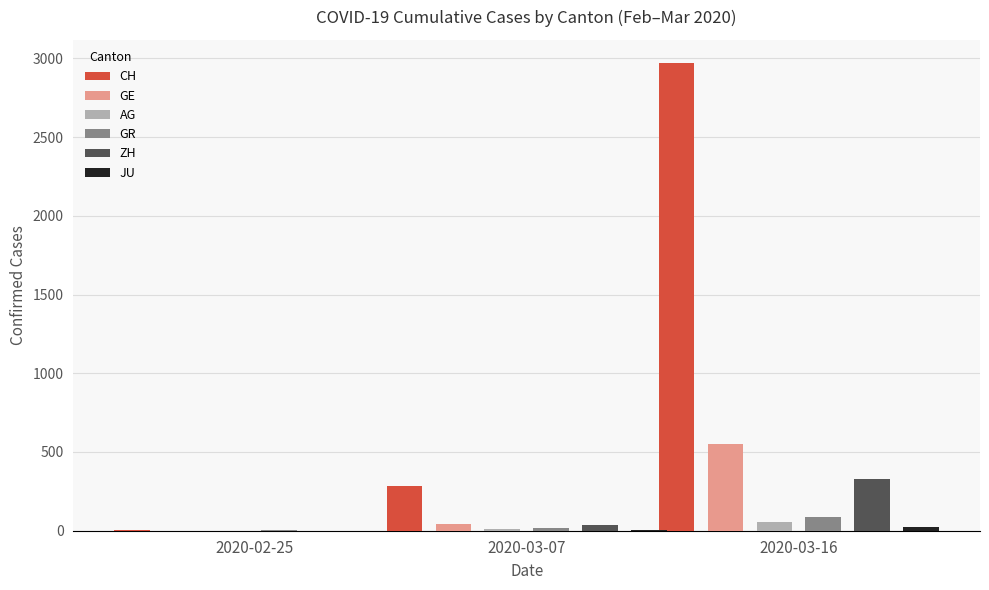

Are the bars grouped side by side (vs. stacked)?

Yes